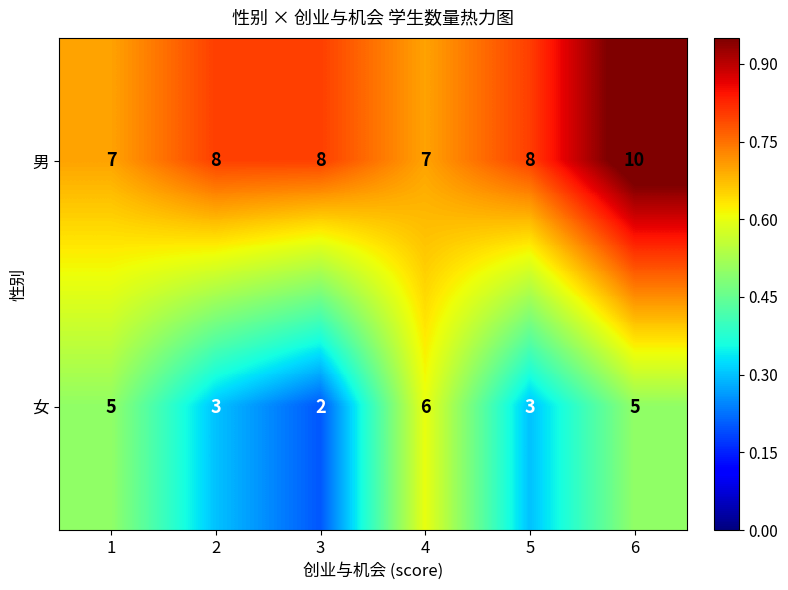

Reading left to right, transcribe all the data shown in this chart.

男: 7	8	8	7	8	10
女: 5	3	2	6	3	5